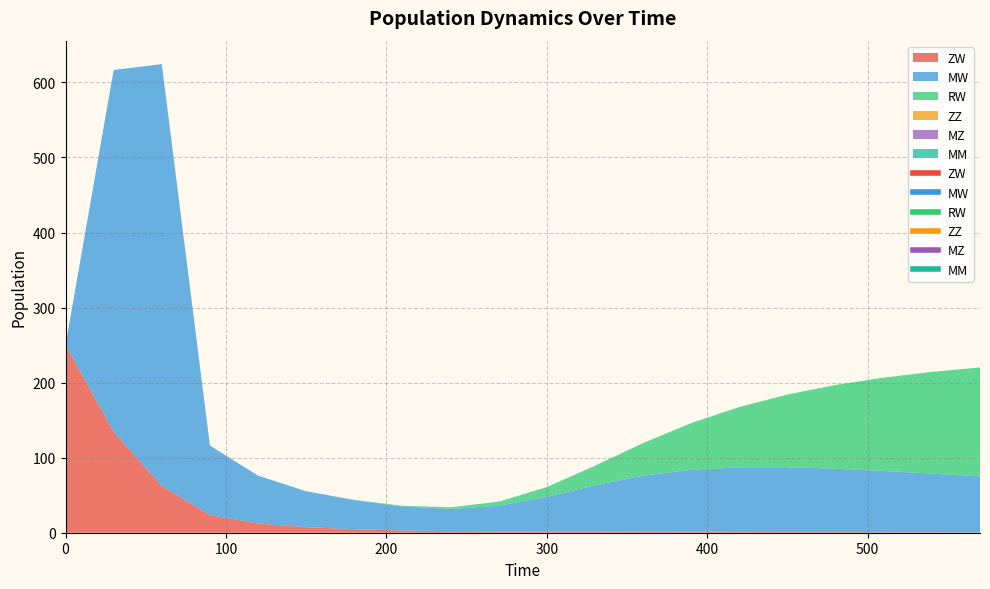

Reading right to left, list all the values displayed in this chart.

ZW: 0.4	0.5	0.6	0.8	1.0	1.2	1.4	1.6	1.7	1.8	1.8	2.1	3.0	4.7	7.4	12.3	23.5	62.2	134.4	250.0
MW: 74.6	78.3	81.7	84.5	86.3	86.0	82.5	74.4	61.5	46.1	34.1	29.6	32.0	38.6	47.7	63.6	92.5	562.1	482.1	0.0
RW: 145.2	135.5	124.3	111.5	96.9	80.4	62.2	43.4	26.0	12.9	5.4	2.2	1.0	0.4	0.2	0.1	0.1	0.0	0.0	0.0
ZZ: 0.0	0.0	0.0	0.0	0.0	0.0	0.0	0.0	0.0	0.0	0.0	0.0	0.0	0.0	0.0	0.0	0.0	0.0	0.0	0.0
MZ: 0.0	0.0	0.0	0.0	0.0	0.0	0.0	0.0	0.0	0.0	0.0	0.0	0.0	0.0	0.0	0.0	0.0	0.0	0.0	0.0
MM: 0.0	0.0	0.0	0.0	0.0	0.0	0.0	0.0	0.0	0.0	0.0	0.0	0.0	0.0	0.0	0.0	0.0	0.0	0.0	0.0